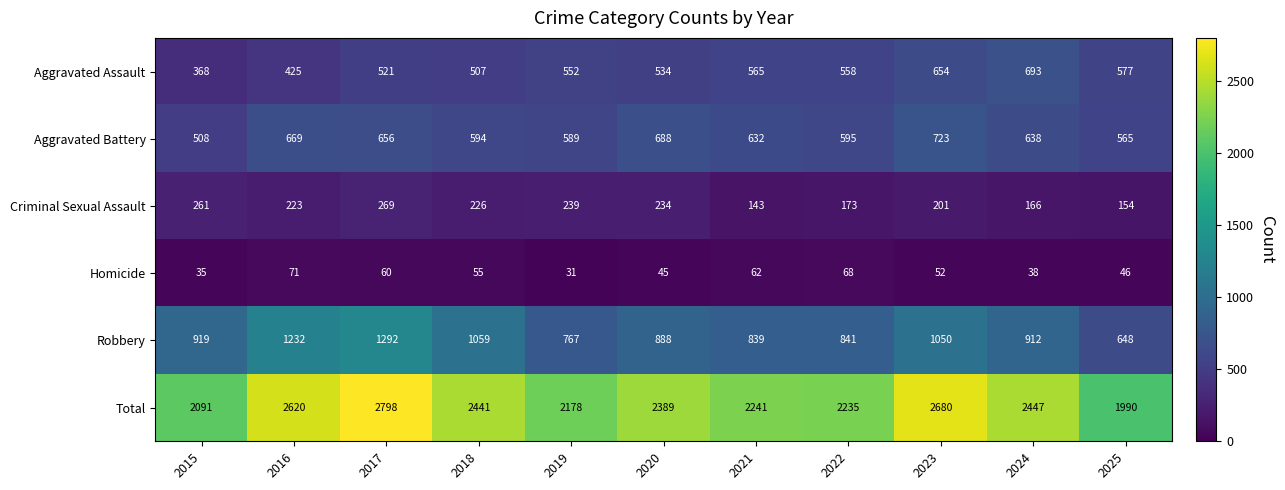

Which series has the largest total across all categories?

Total